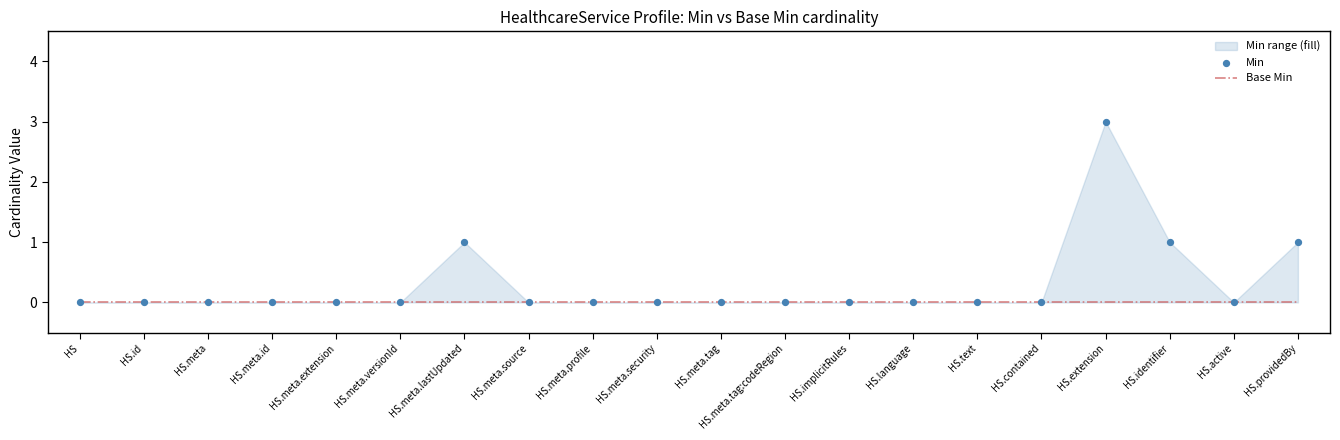

Which series contains the highest Y value?

Min